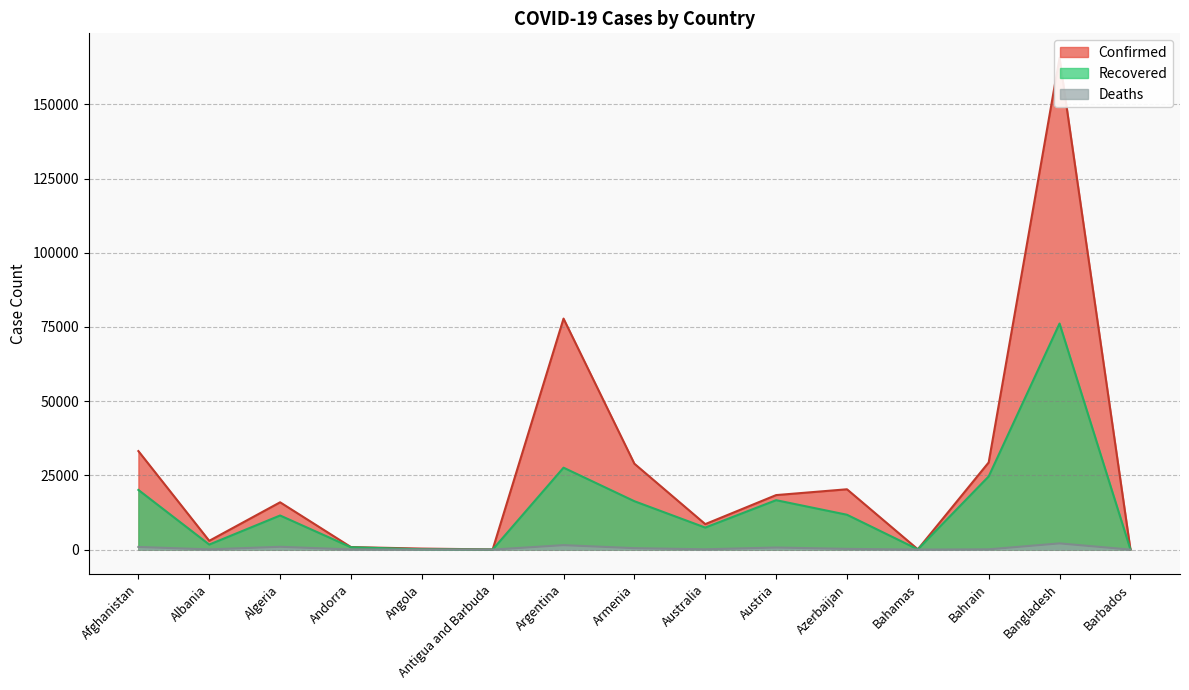

What is the difference between the highest and lowest values at Bahrain?

29269